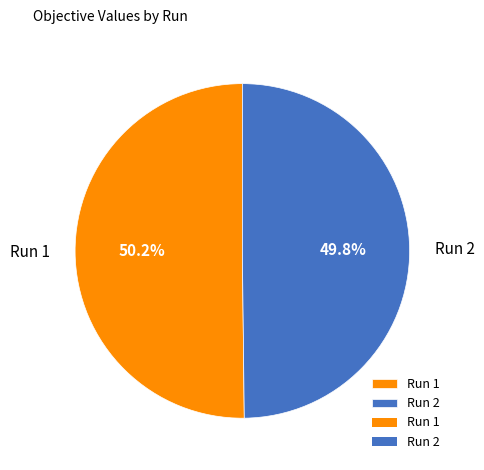

How many segments does this pie chart have?

2